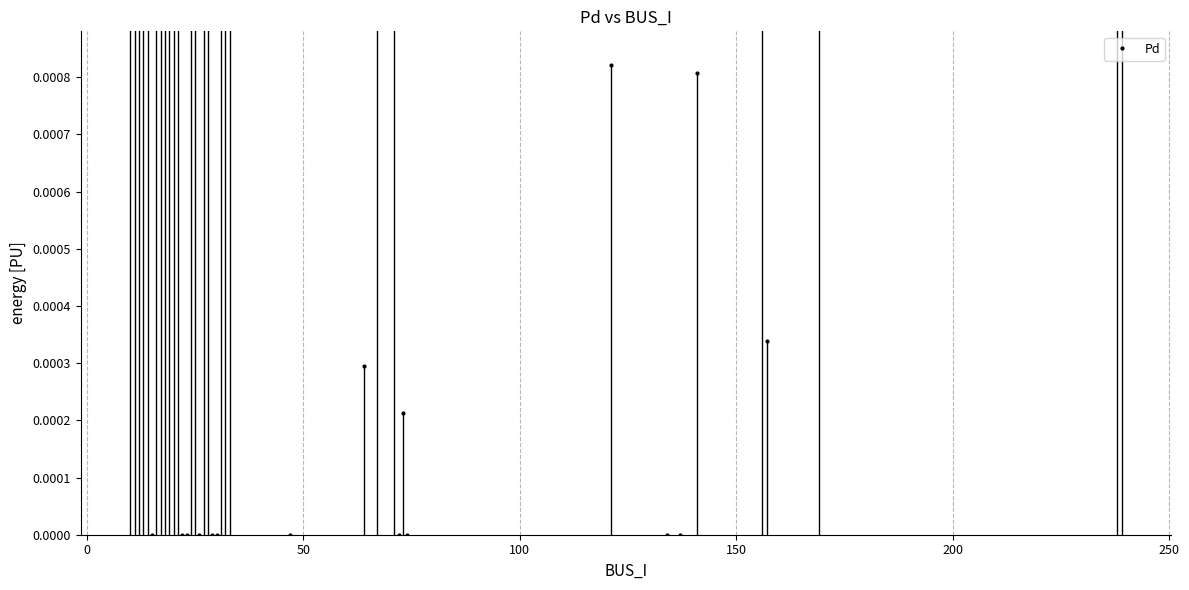

How many lines are shown in the chart?

1